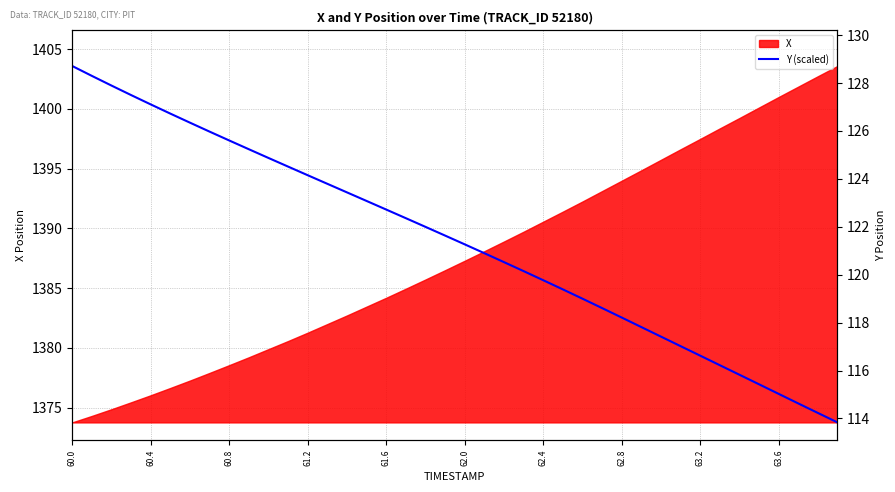

Which label corresponds to the largest value in the chart?

60.0